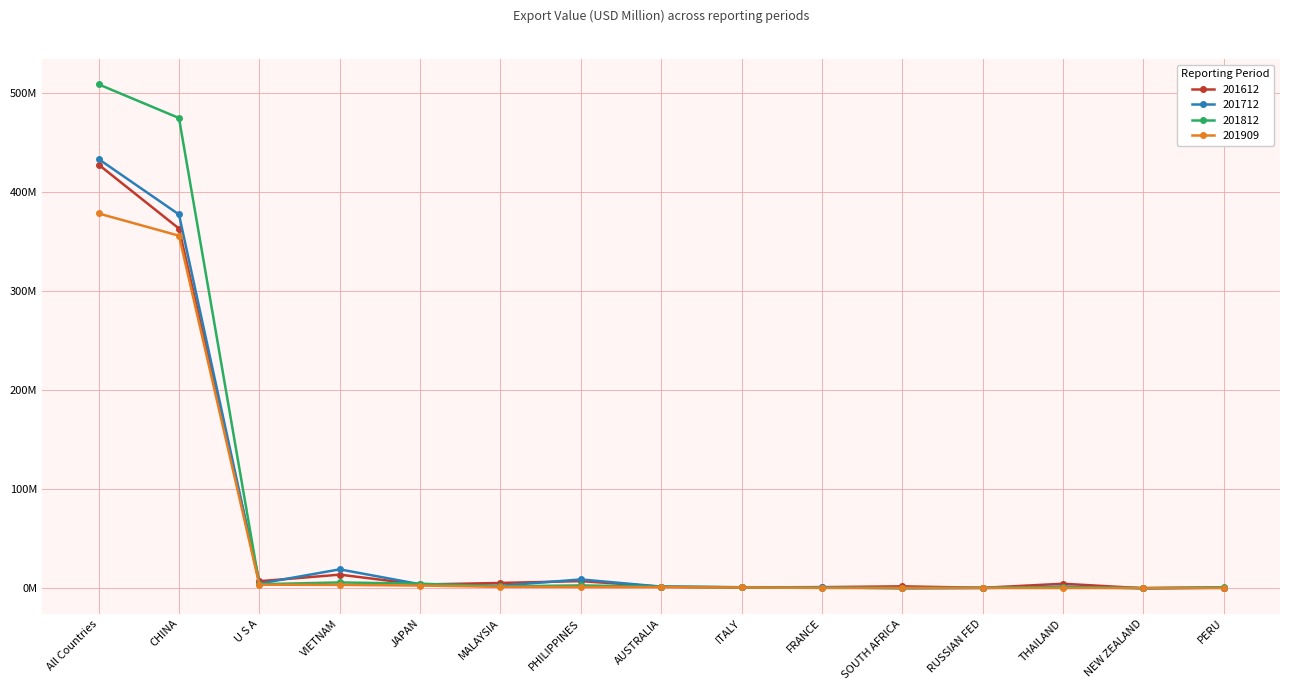

What are all the series names shown in the legend?

201612, 201712, 201812, 201909